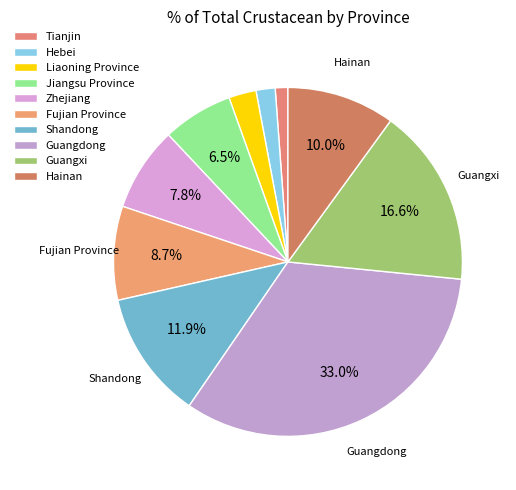

What is the ratio of the value at Zhejiang to the value at Shandong?

0.7